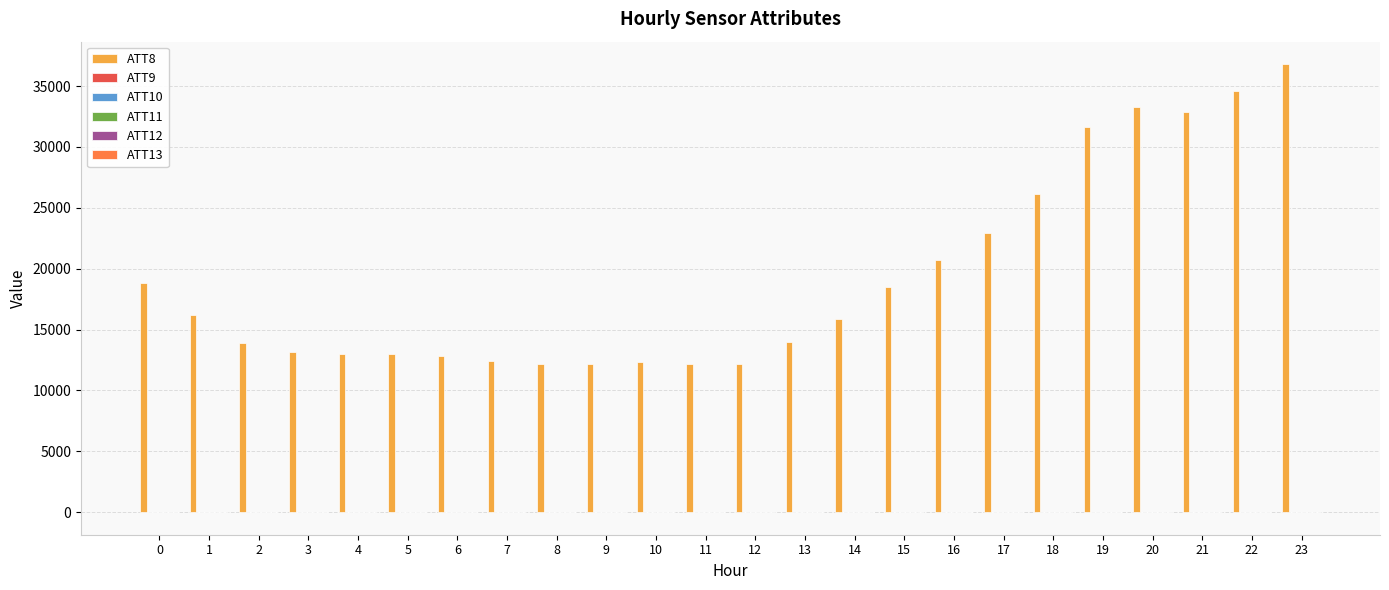

Is it true that ATT8 equals 32352.6 at 0?

False